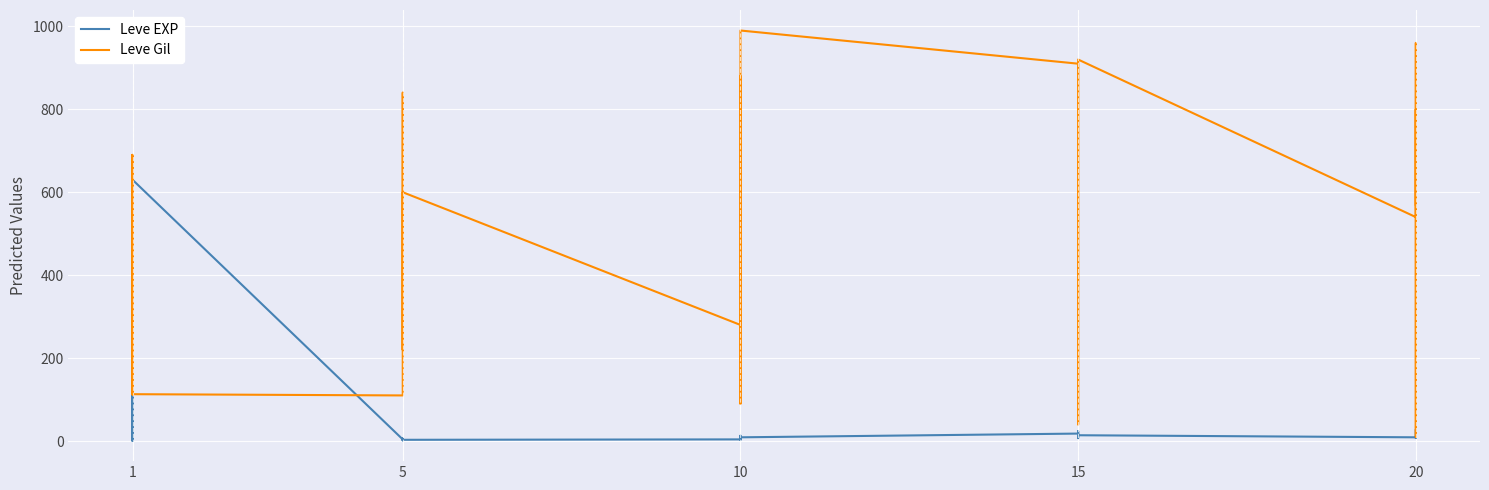

True or false: Leve EXP has a value of 5 at 5.

True